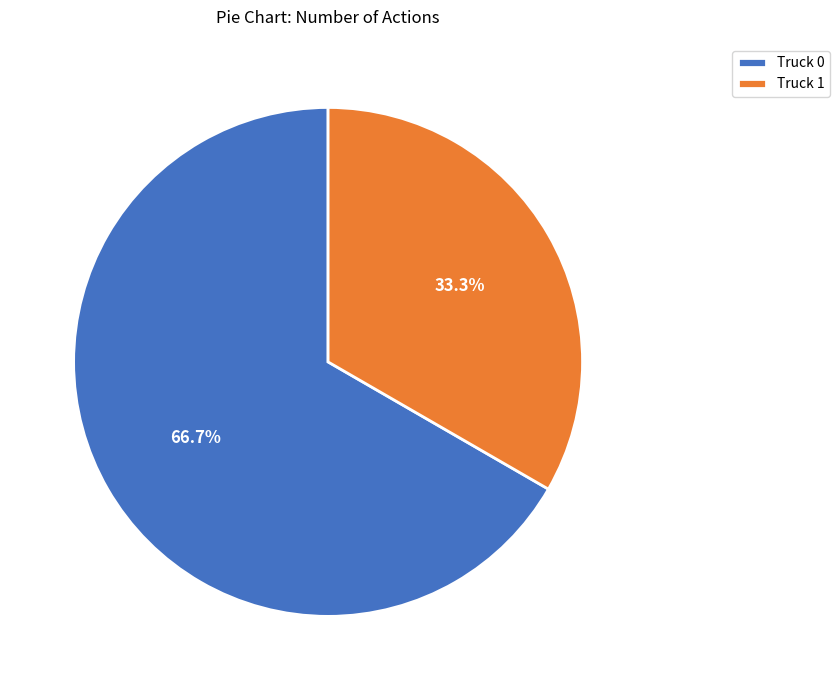

Rank the categories by value from lowest to highest.

Truck 1, Truck 0